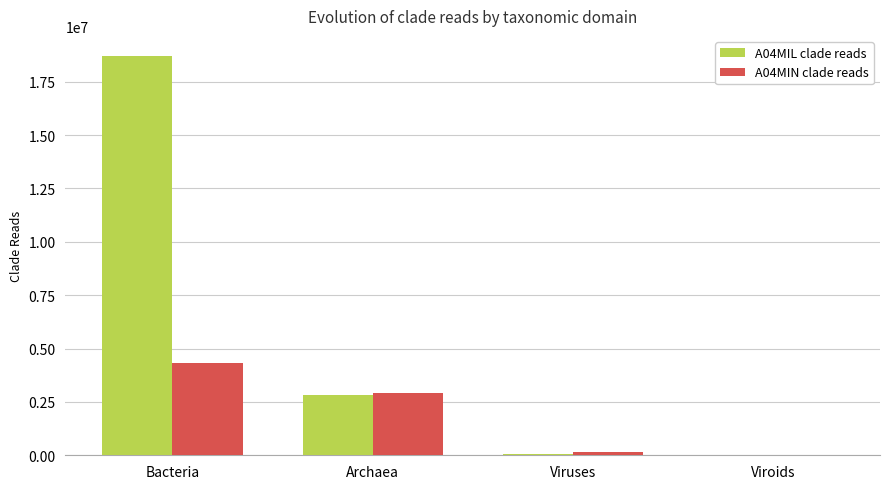

Count the number of data series in this chart.

2